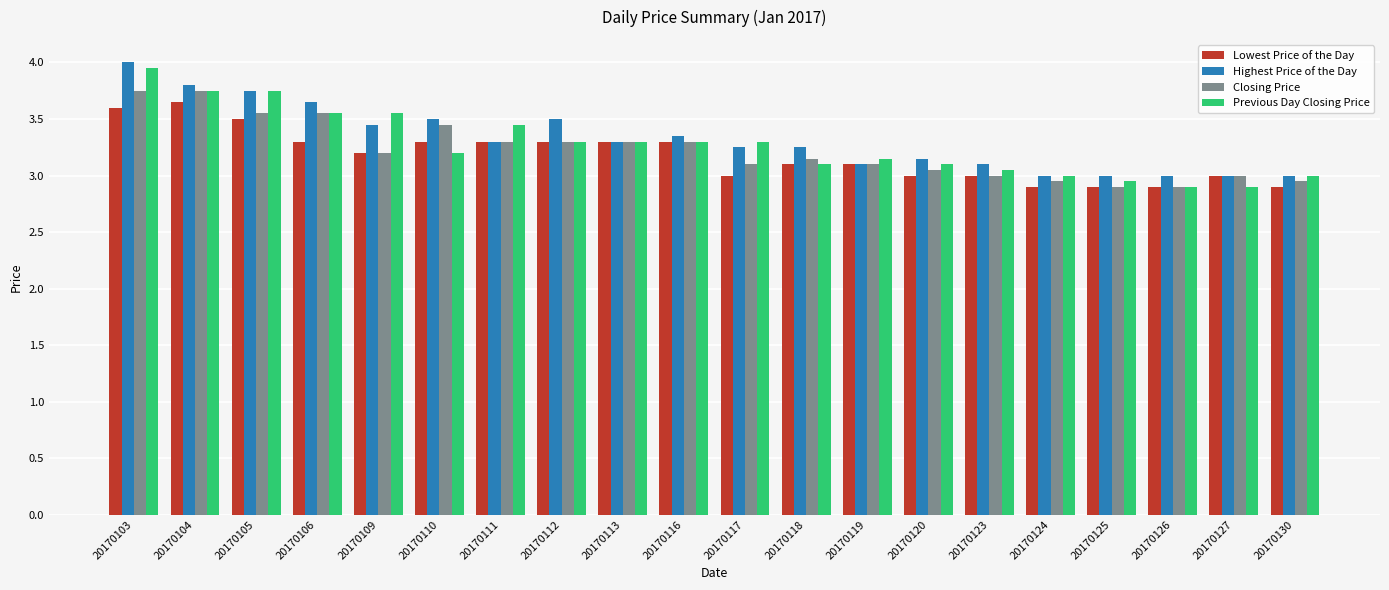

At which category does the chart reach its peak across all series?

20170103